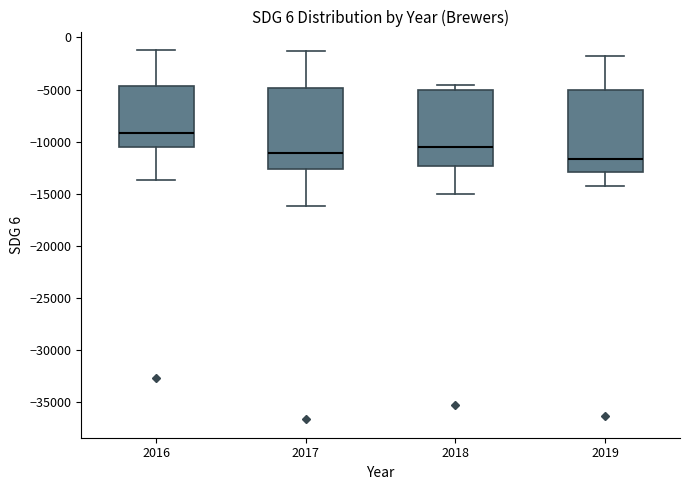

Which box has the highest median line?

2016